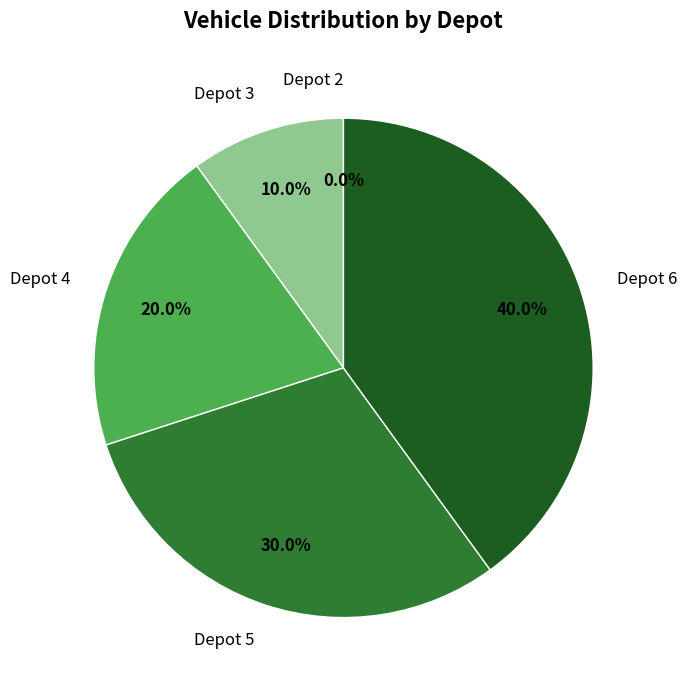

What percentage is NOT represented by Depot 6?

60.0%